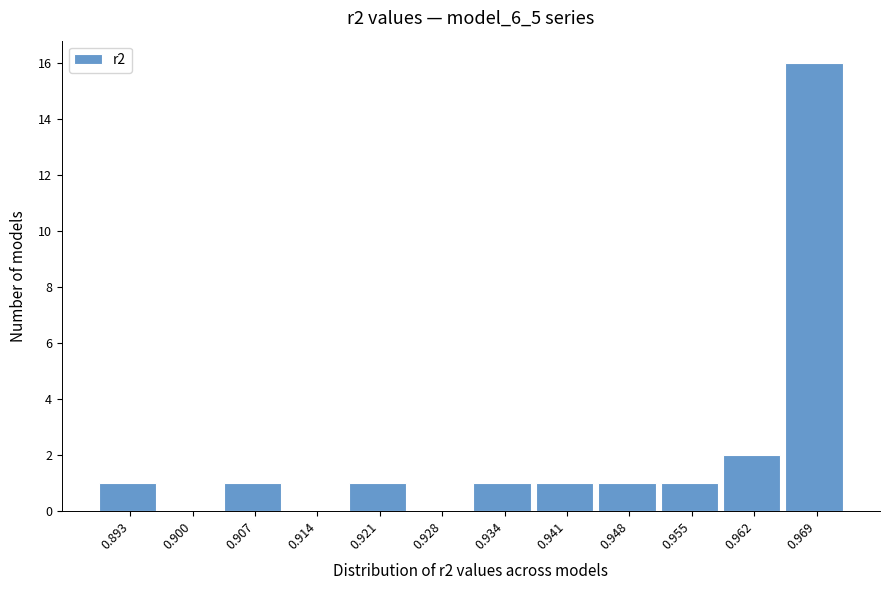

Reading left to right, extract all data points from this chart.

0.893=1	0.900=0	0.907=1	0.914=0	0.921=1	0.928=0	0.934=1	0.941=1	0.948=1	0.955=1	0.962=2	0.969=16